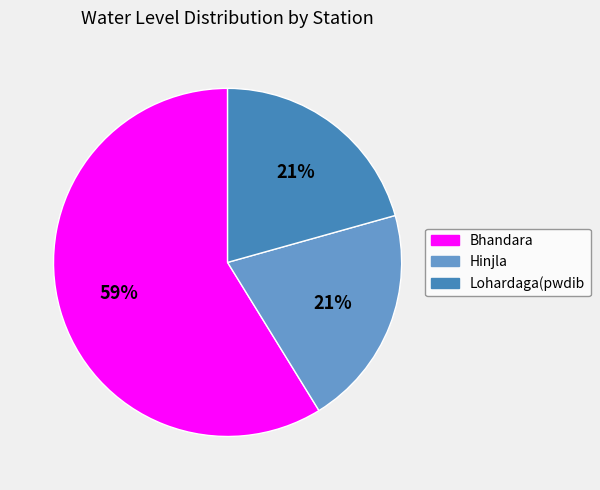

Count the number of slices in the pie.

3